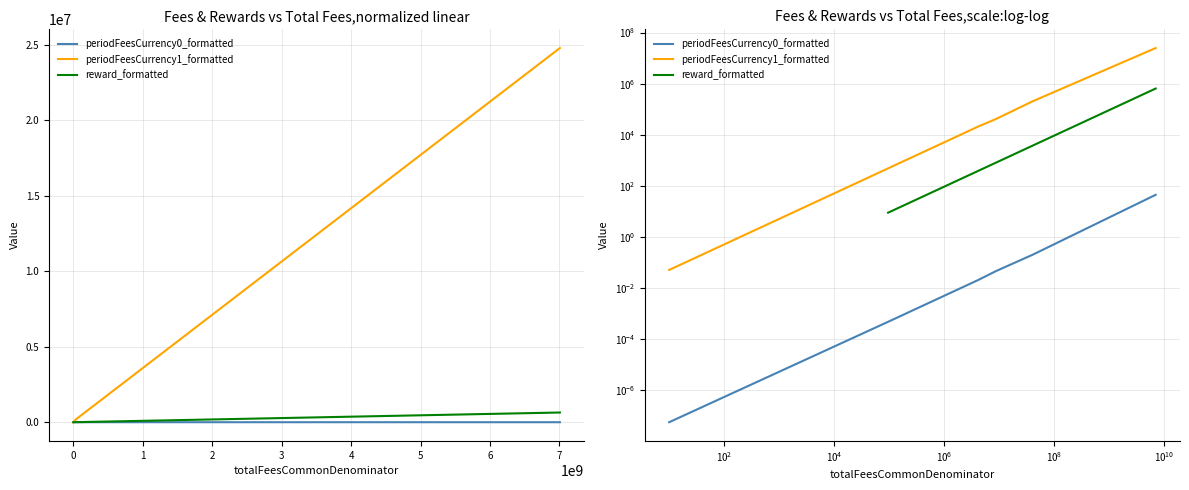

The value of periodFeesCurrency0_formatted at 4249302 is 0.0. True or false?

True